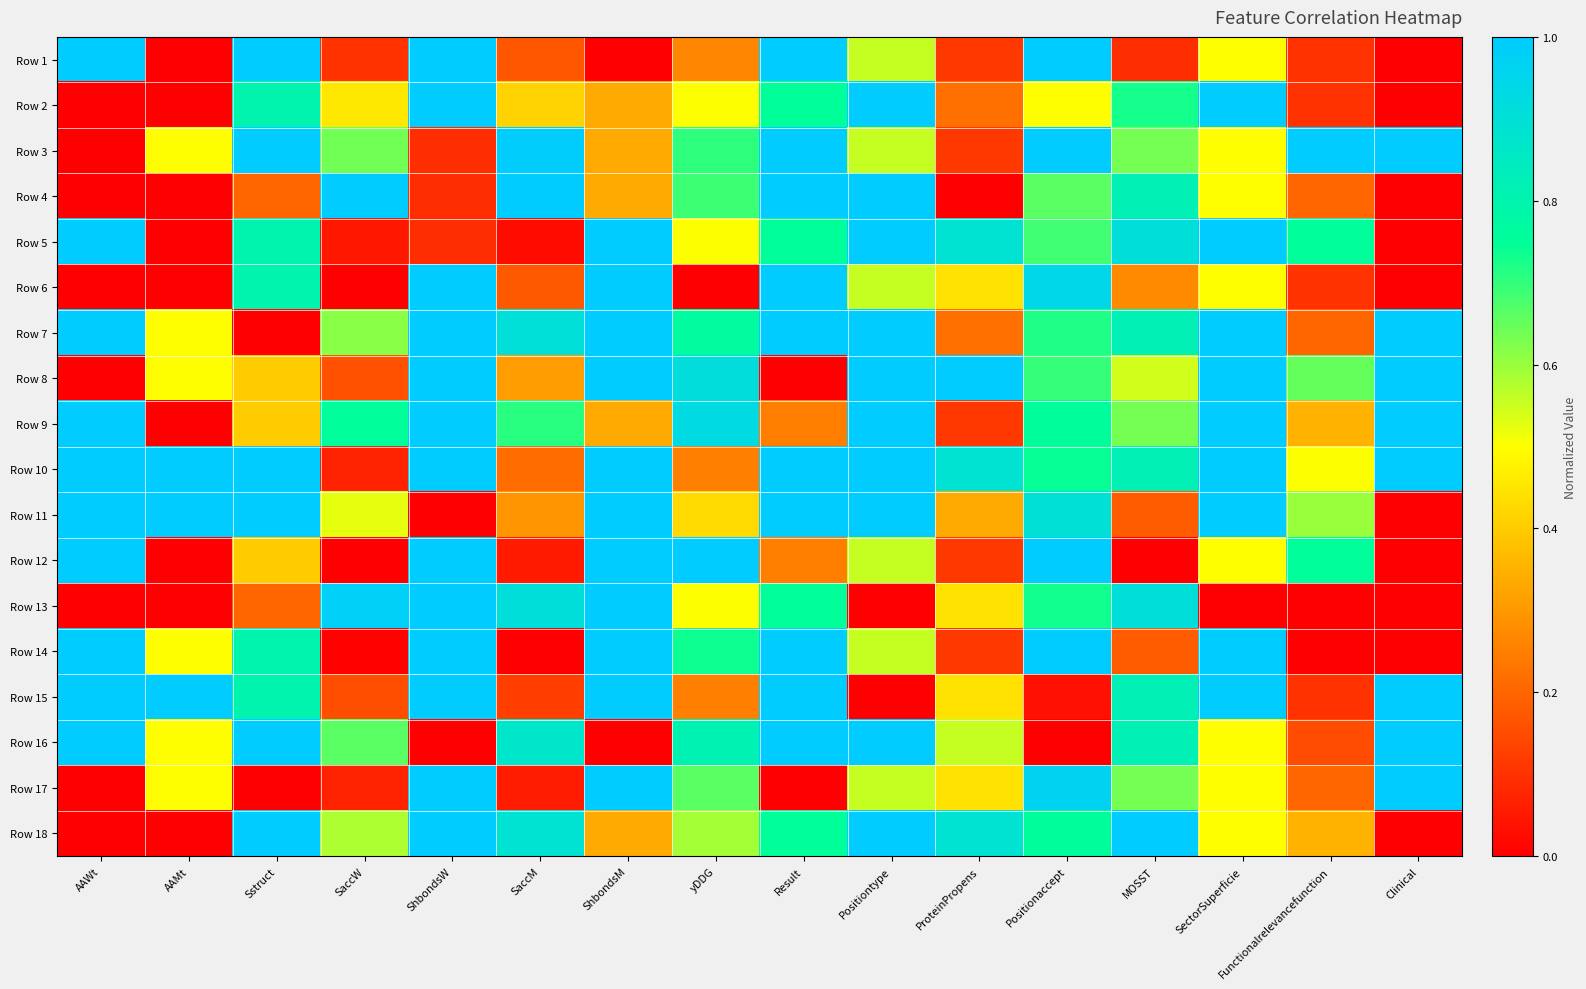

At which category does the chart reach its minimum across all series?

AAMt